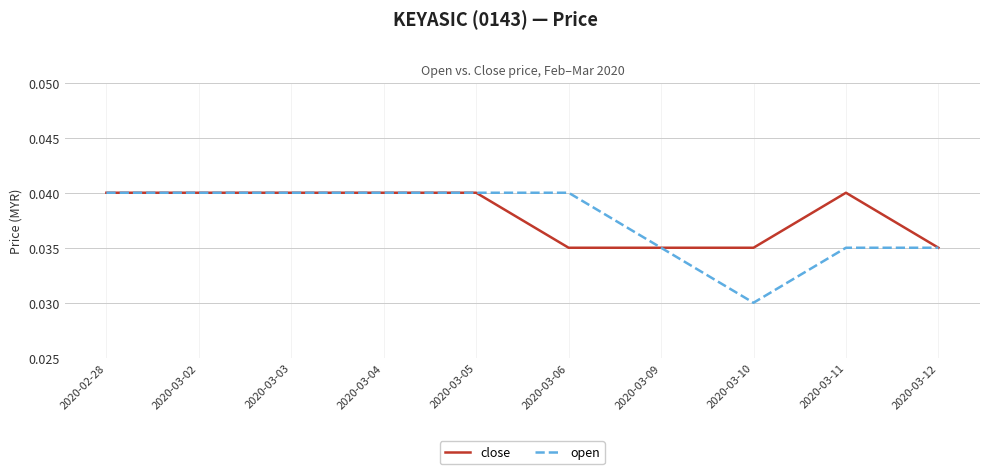

Which label corresponds to the smallest value in the chart?

2020-03-10